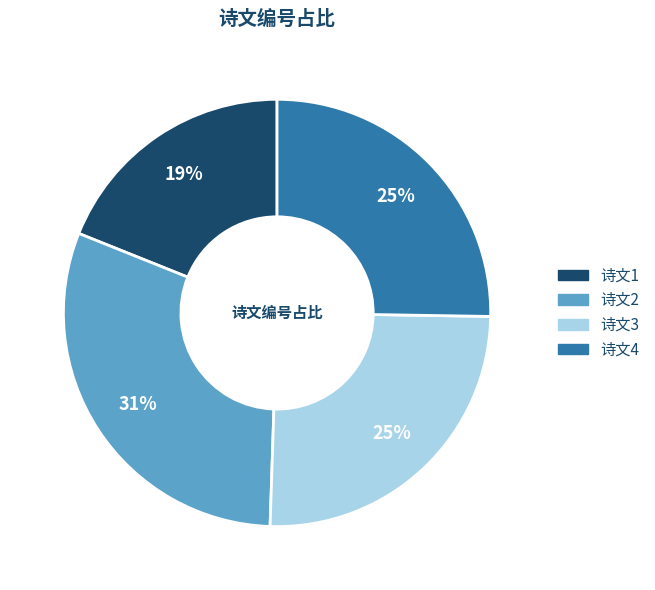

Does any single category account for the majority?

No